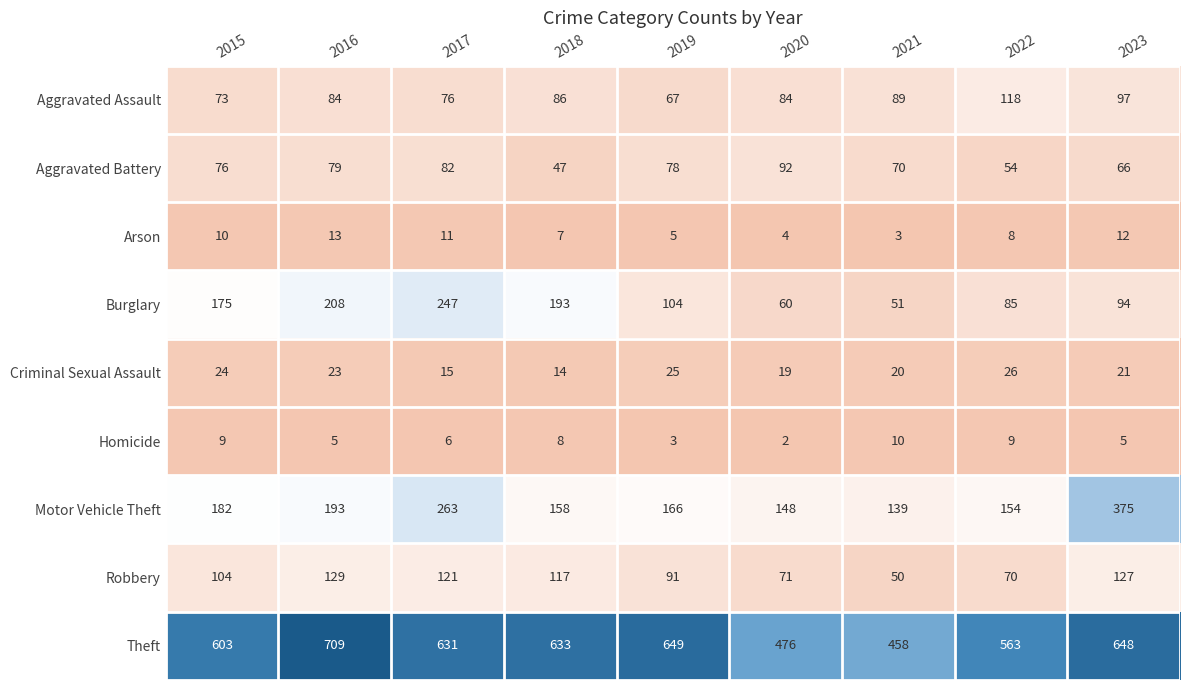

Between 2016 and 2019, which series saw the biggest shift?

Burglary